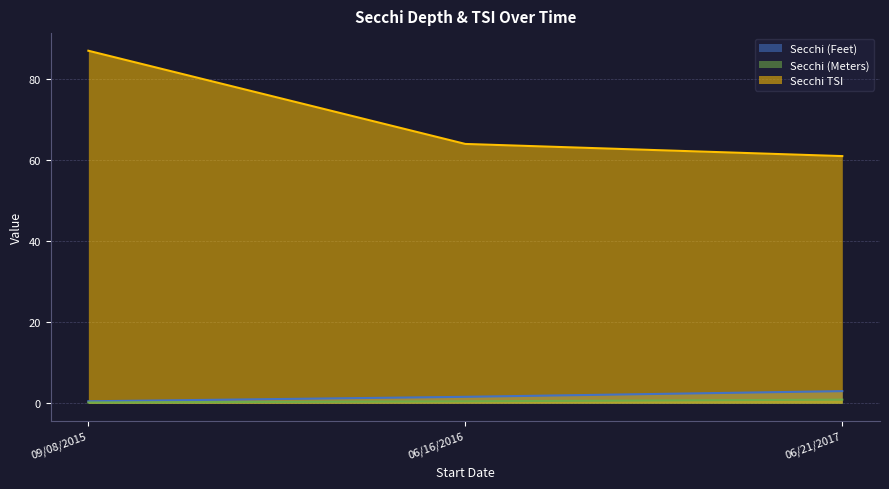

What is the value of the Secchi (Meters) point at the 2nd from the left?

0.5